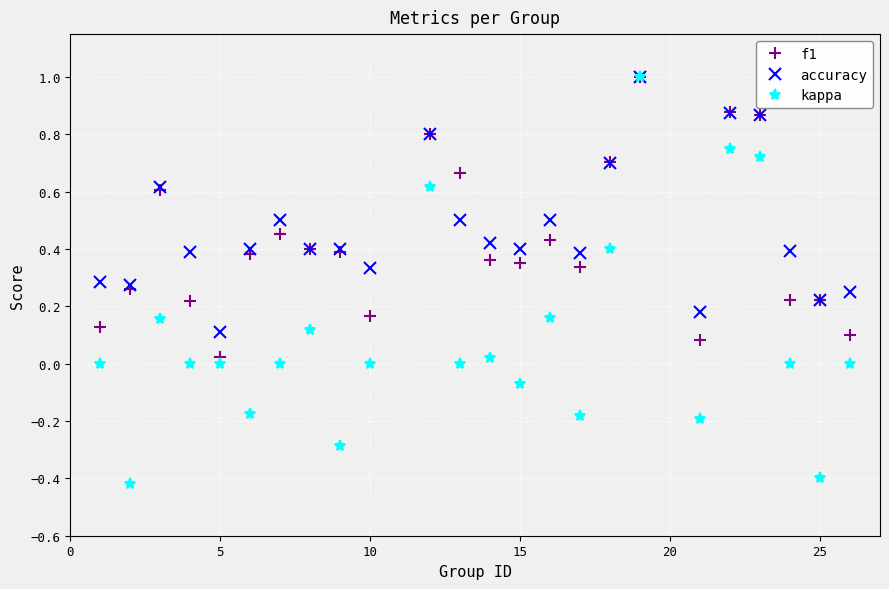

What is the maximum value for kappa?

1.0